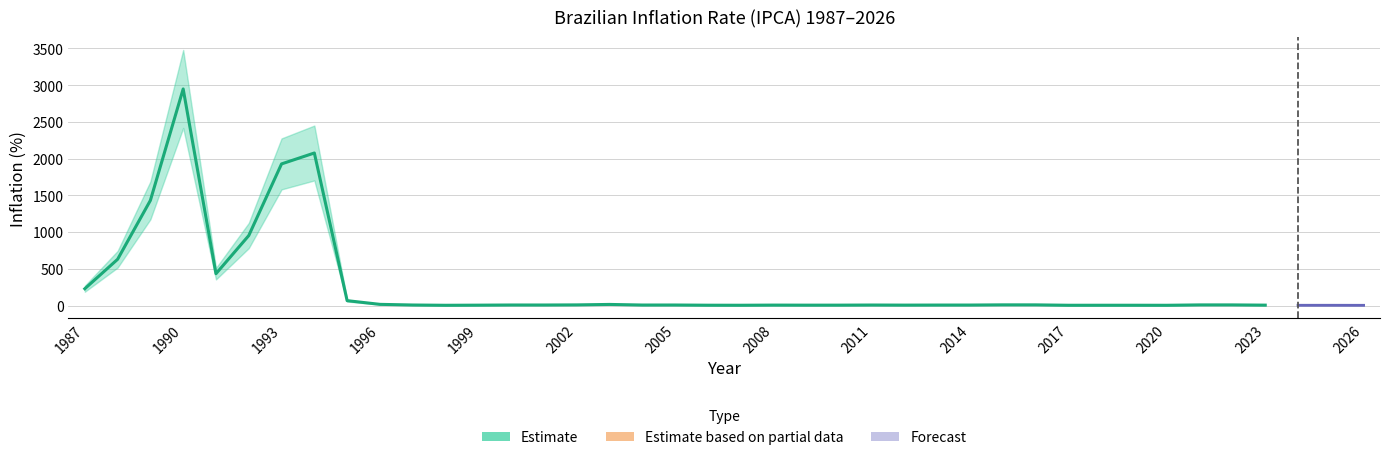

The value at 2002 is 11.1. True or false?

False